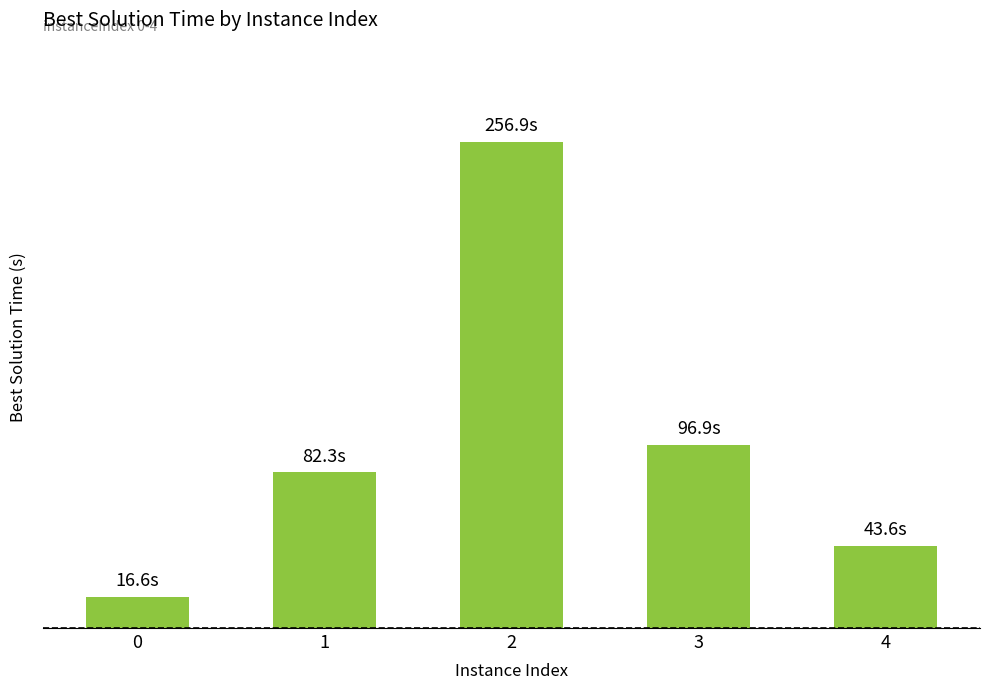

List the labels in order of value, smallest first.

0, 4, 1, 3, 2